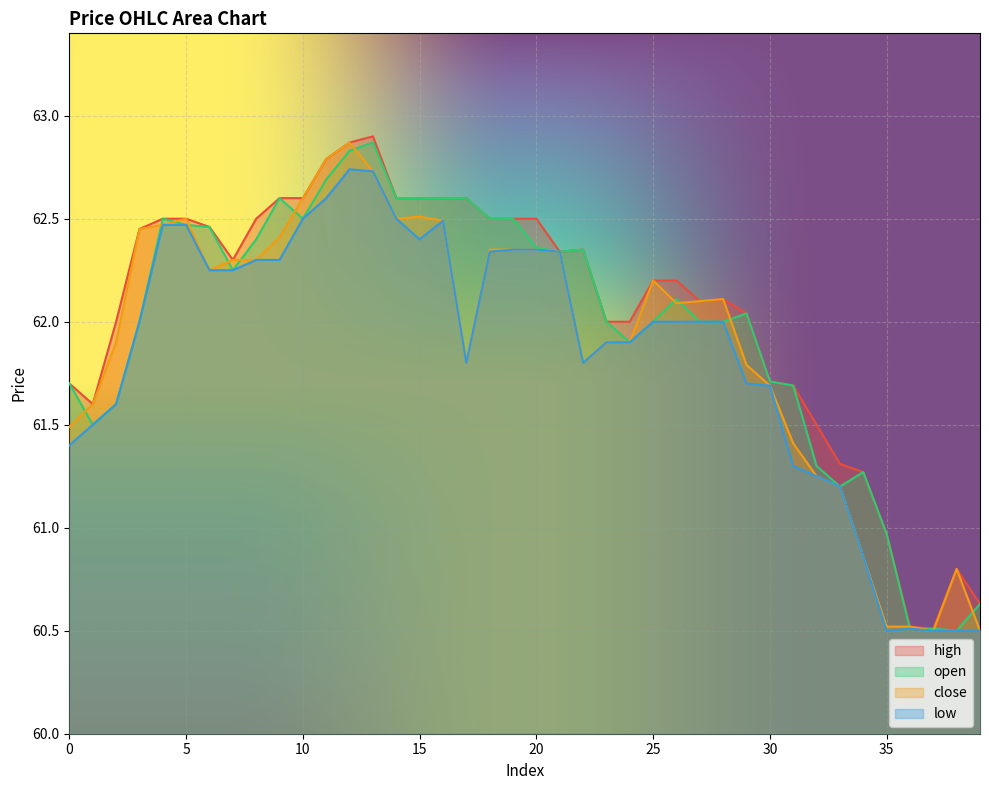

Rank the series by their average value, from lowest to highest.

low, close, open, high